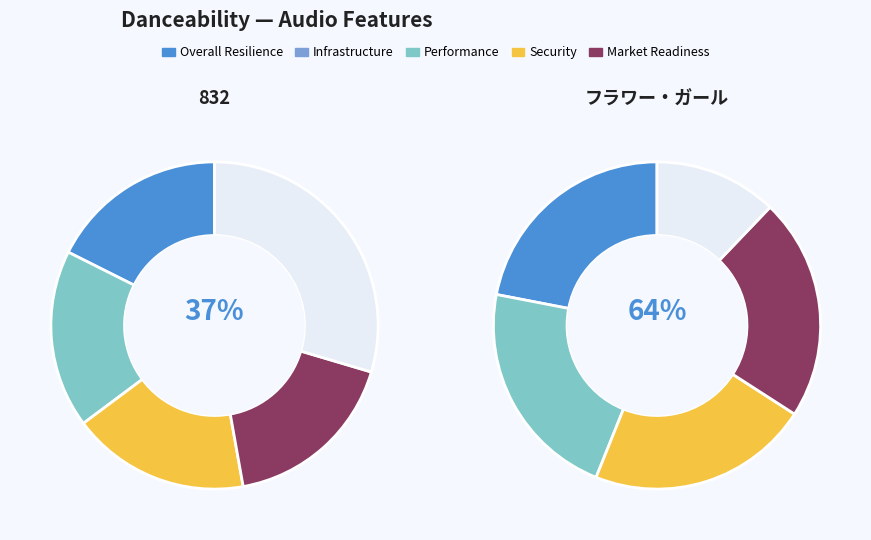

What is the change in value from 832 to フラワー・ガール?

+0.3